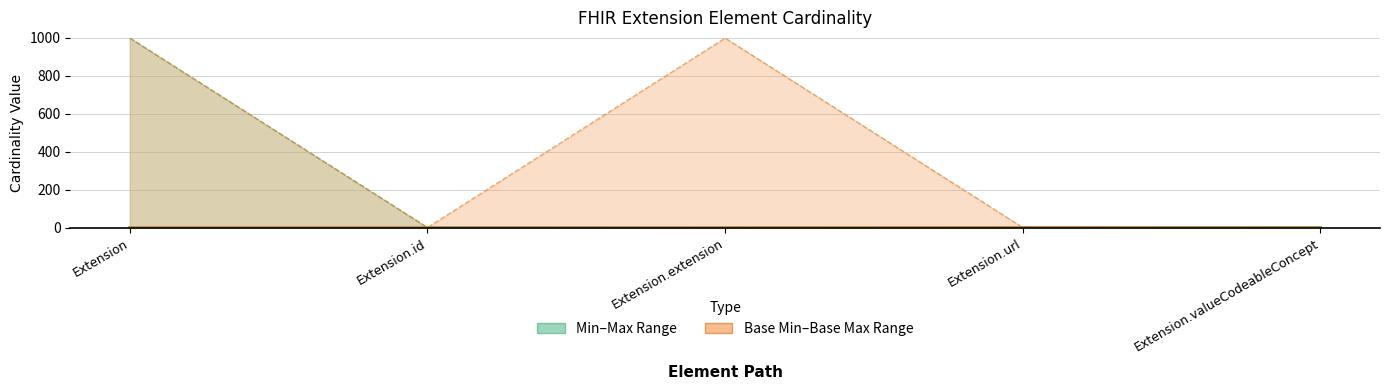

At how many categories does at least one series exceed 253?

2